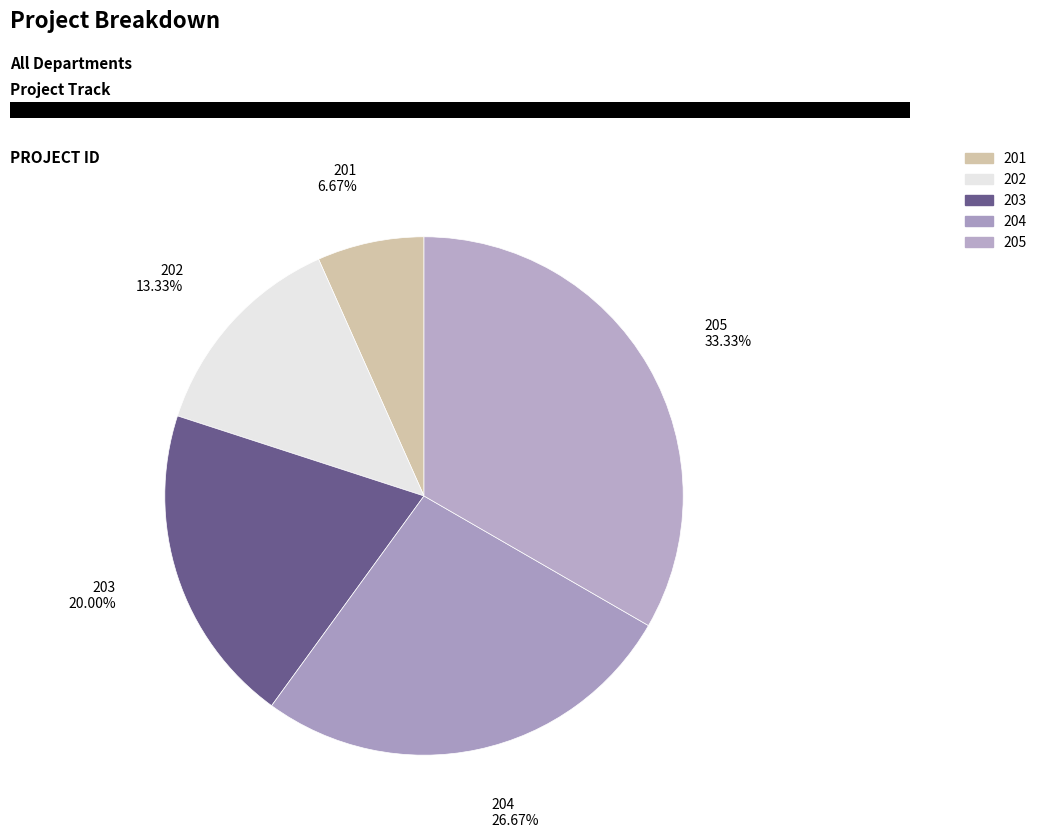

To the nearest percent, what is the difference between the largest and smallest slice percentages?

27%